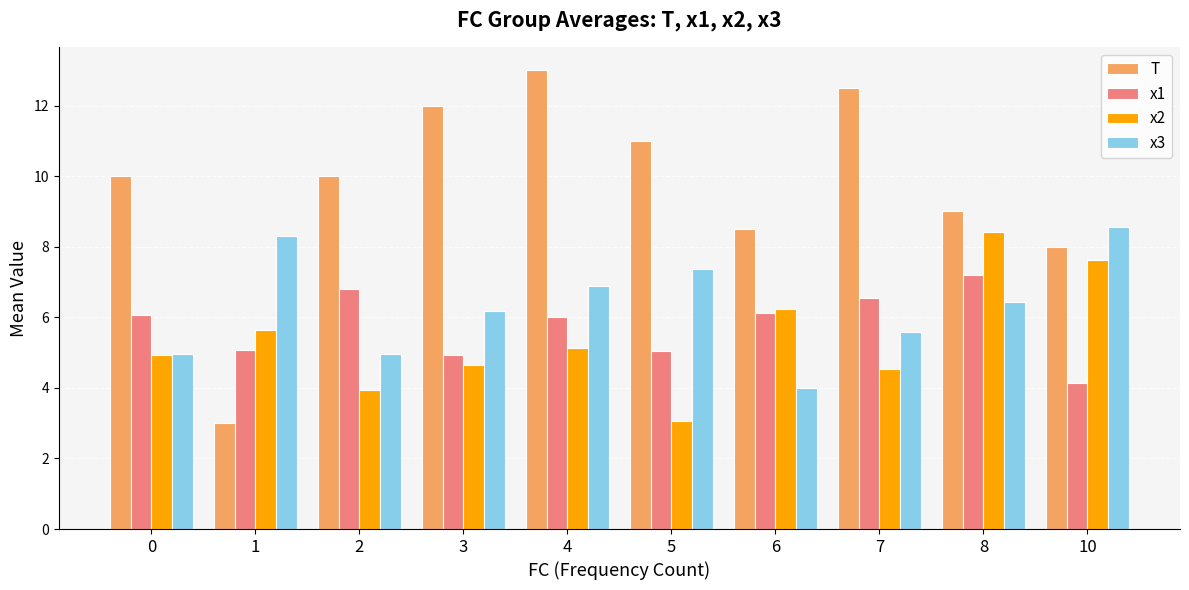

Which series has the largest range (max minus min)?

T